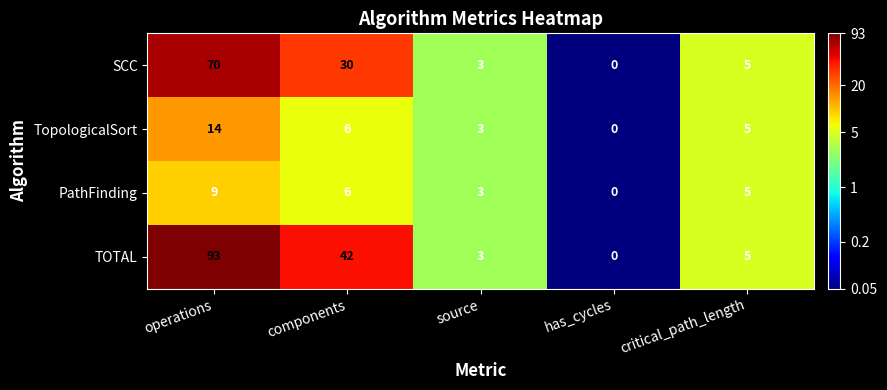

At how many categories does at least one series exceed 61?

1